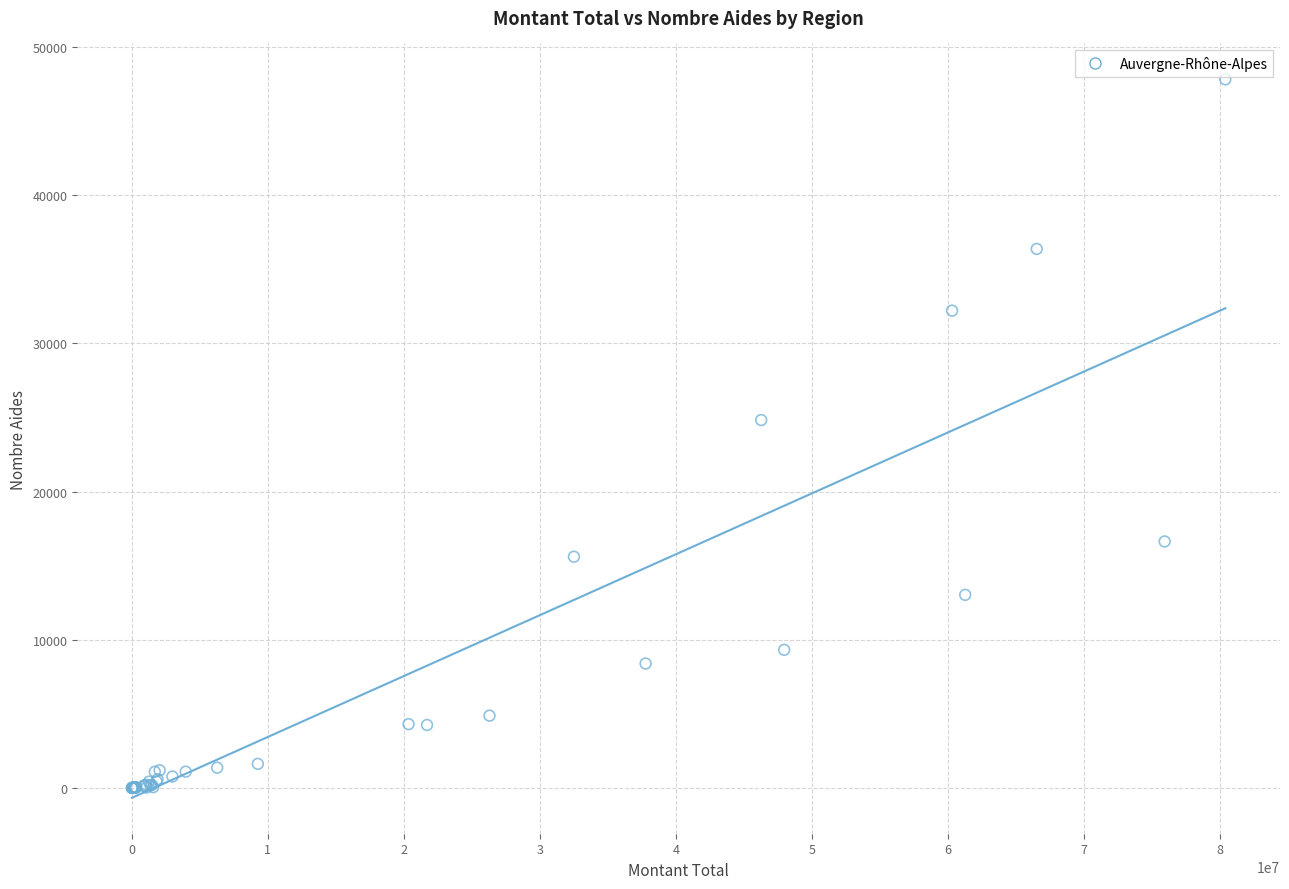

What Y value in the scatter plot is closest to 23903?

24822